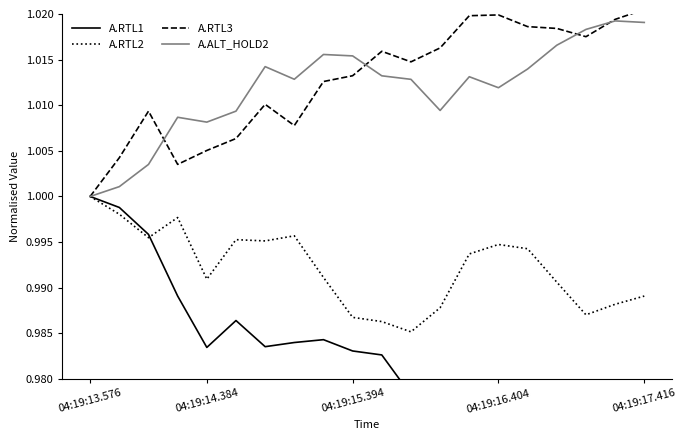

What is the total value across all series at 04:19:16.404?

4.0